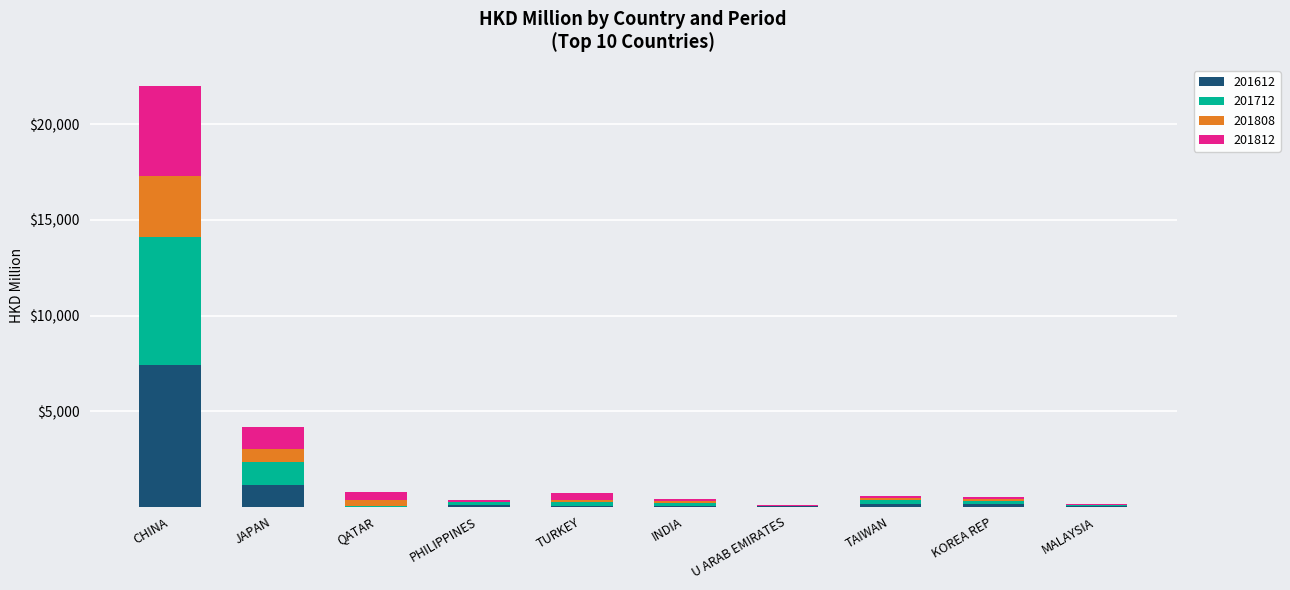

Read the 201612 value at CHINA.

7389.9